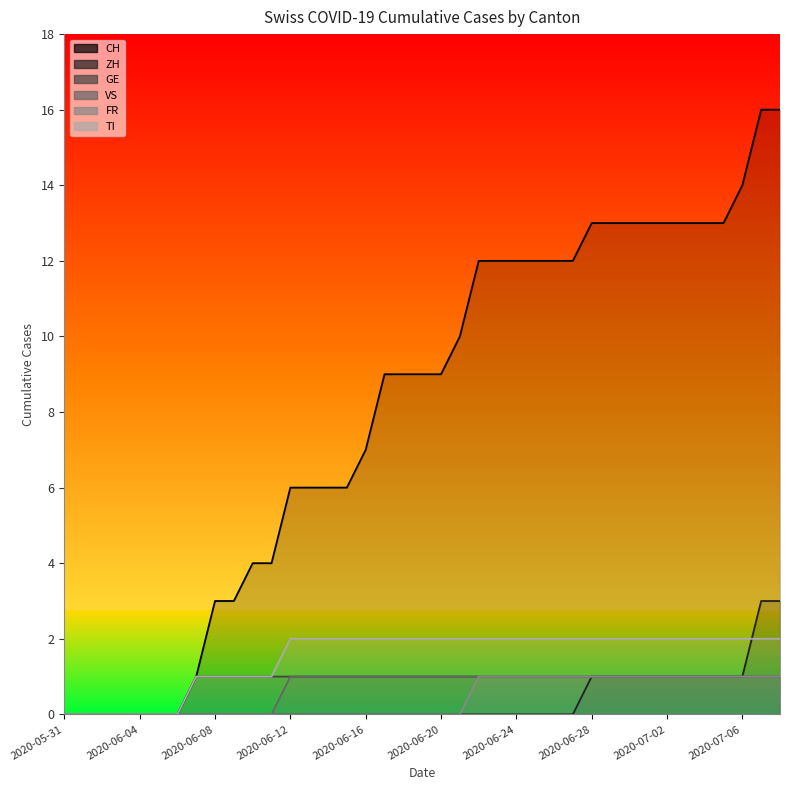

Does the chart display data point markers on the line(s)?

No